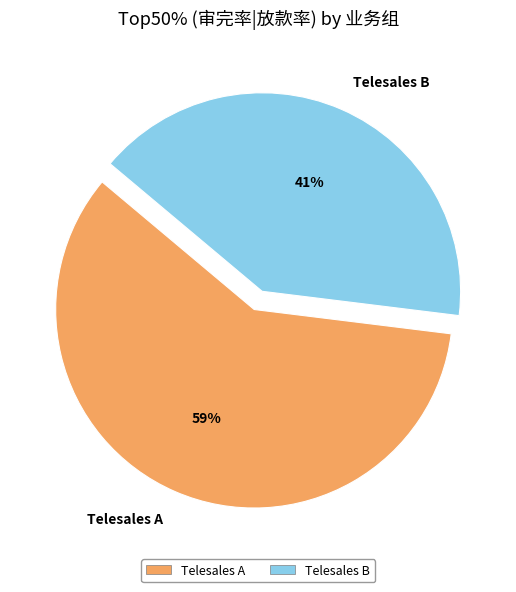

Which category accounts for the majority?

Telesales A